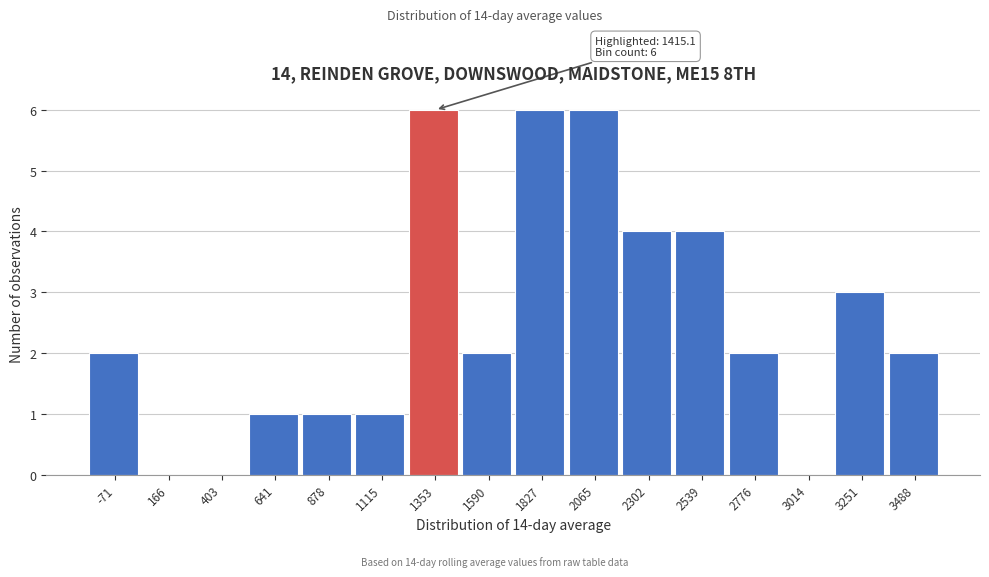

Reading right to left, what are all the values shown in this chart?

3488=2	3251=3	3014=0	2776=2	2539=4	2302=4	2065=6	1827=6	1590=2	1353=6	1115=1	878=1	641=1	403=0	166=0	-71=2